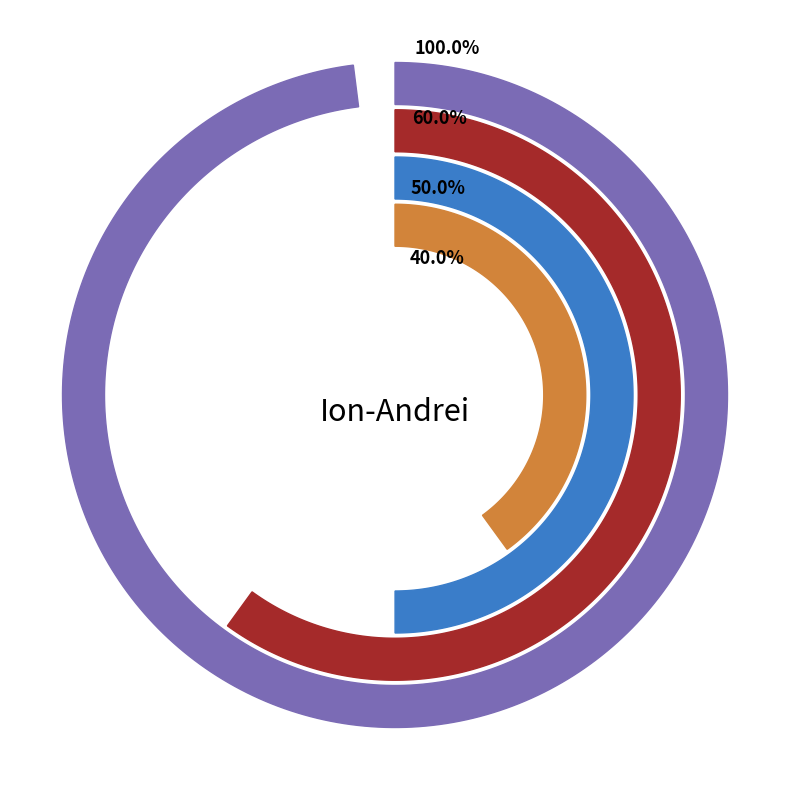

Is there a majority slice in this chart?

No